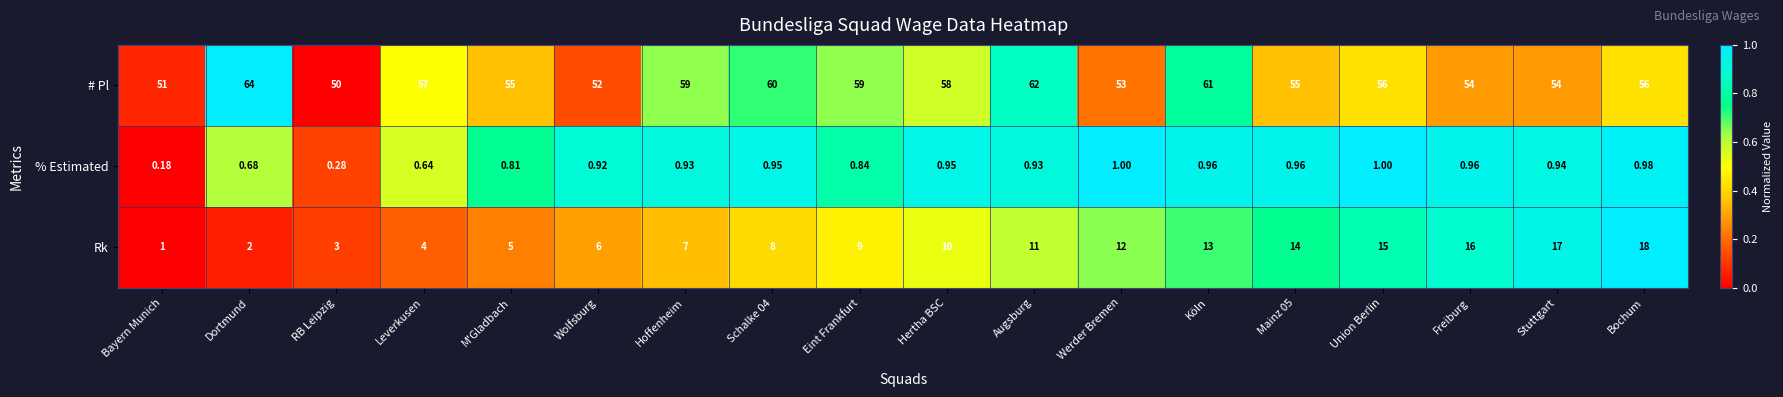

Which label corresponds to the largest value in the chart?

Dortmund